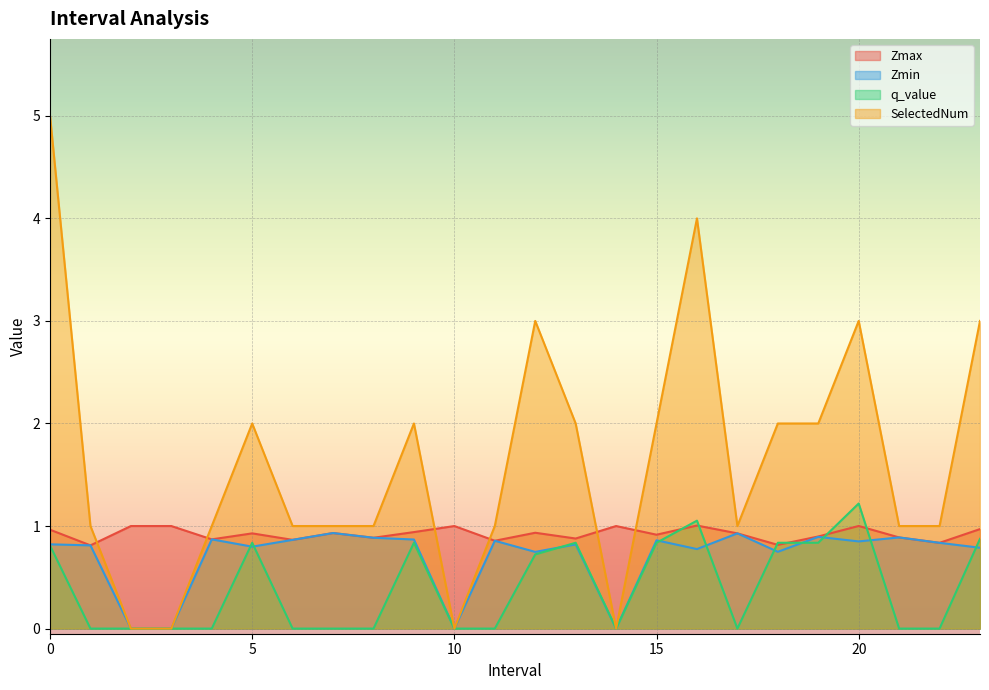

Where do Zmin and q_value first cross each other?

4.0 and 5.0